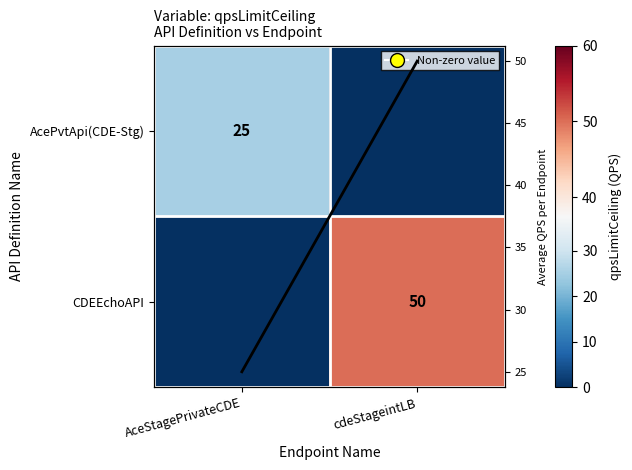

List the labels in order of Mean QPS value, largest first.

cdeStageintLB, AceStagePrivateCDE